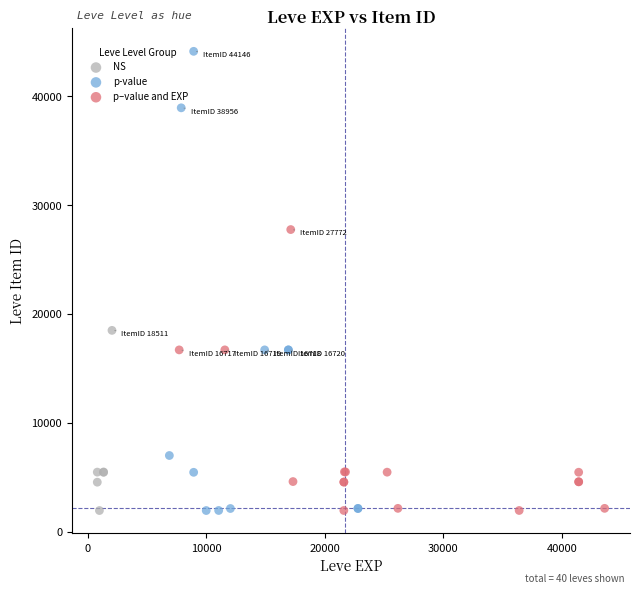

Which series has the largest Y range (max minus min)?

p-value